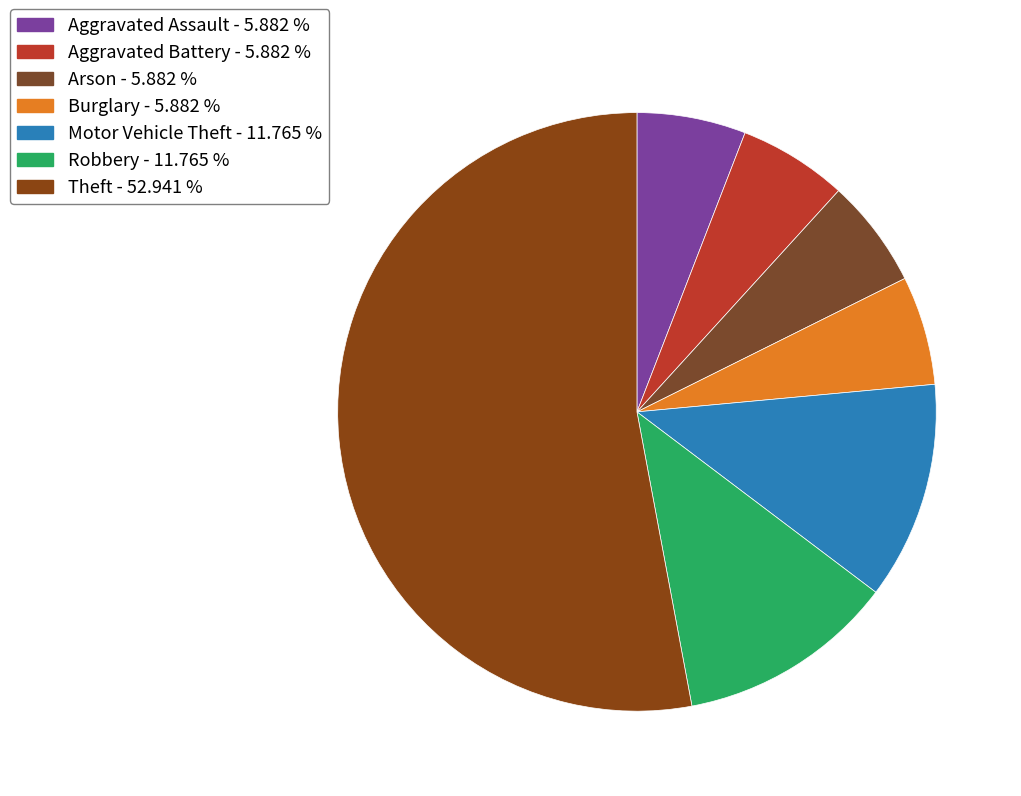

What percentage is NOT represented by Arson?

94.1%